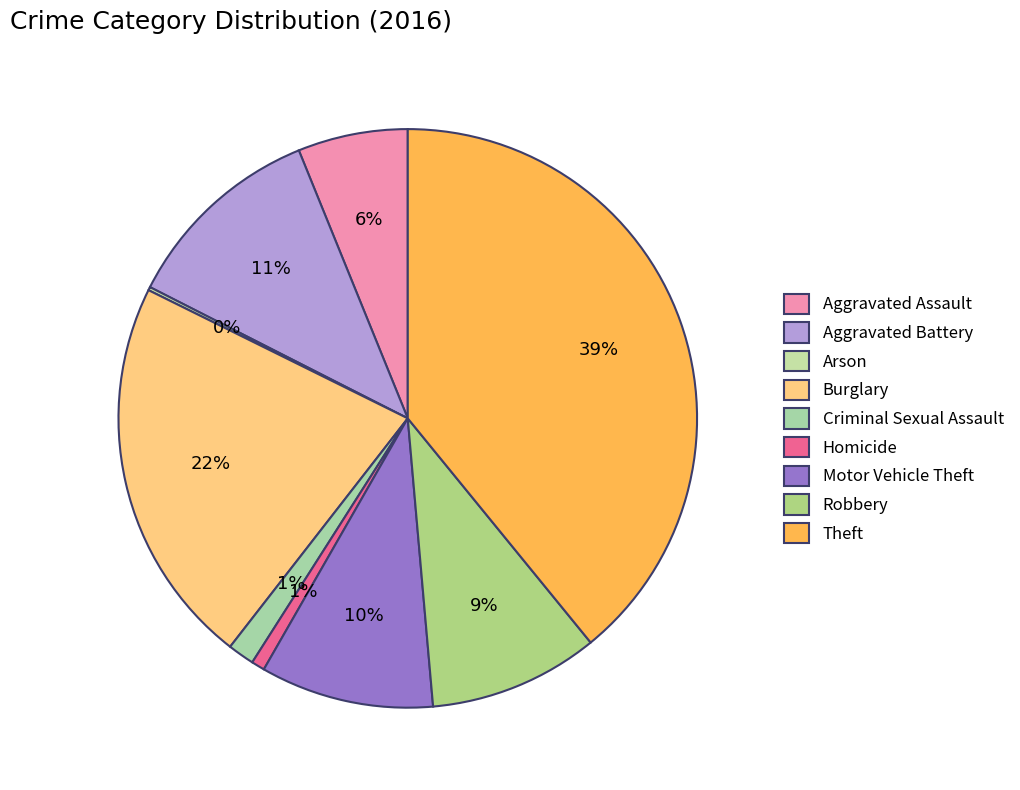

Rank the categories by value from lowest to highest.

Arson, Homicide, Criminal Sexual Assault, Aggravated Assault, Robbery, Motor Vehicle Theft, Aggravated Battery, Burglary, Theft